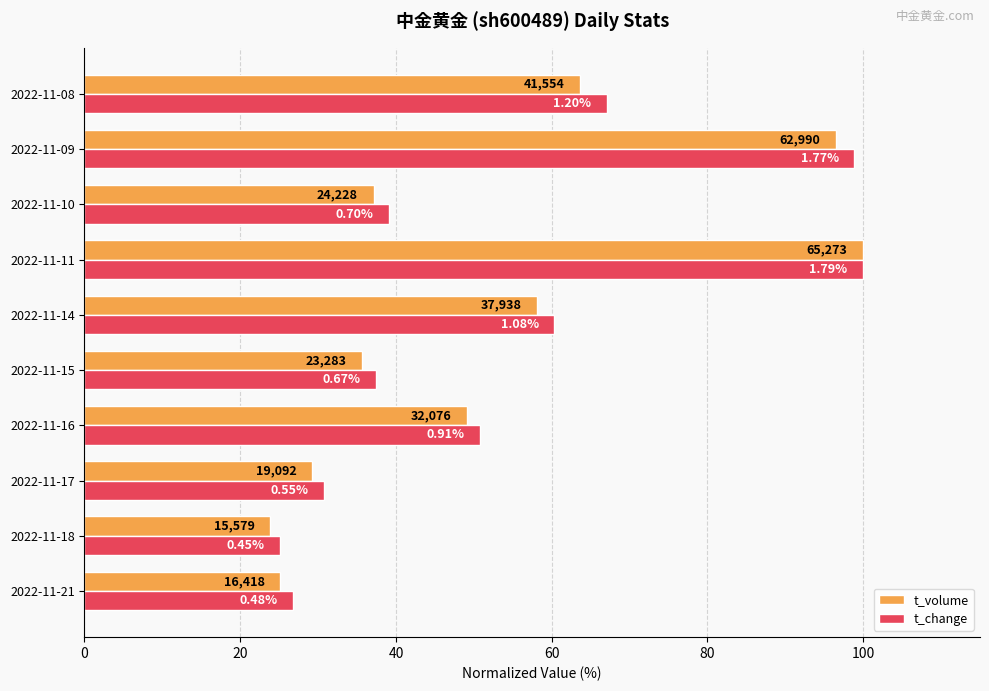

Rank the series by their maximum value, from highest to lowest.

t_volume, t_change